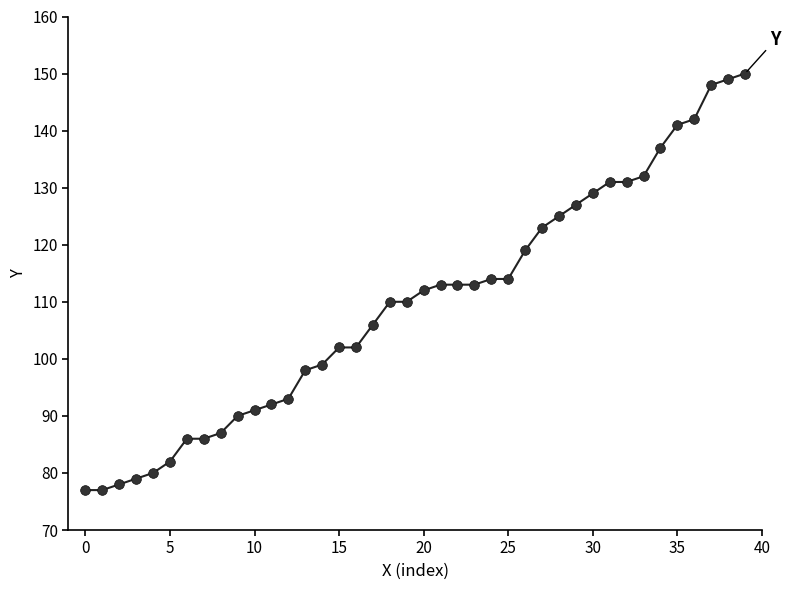

What is the minimum value shown in the chart?

77